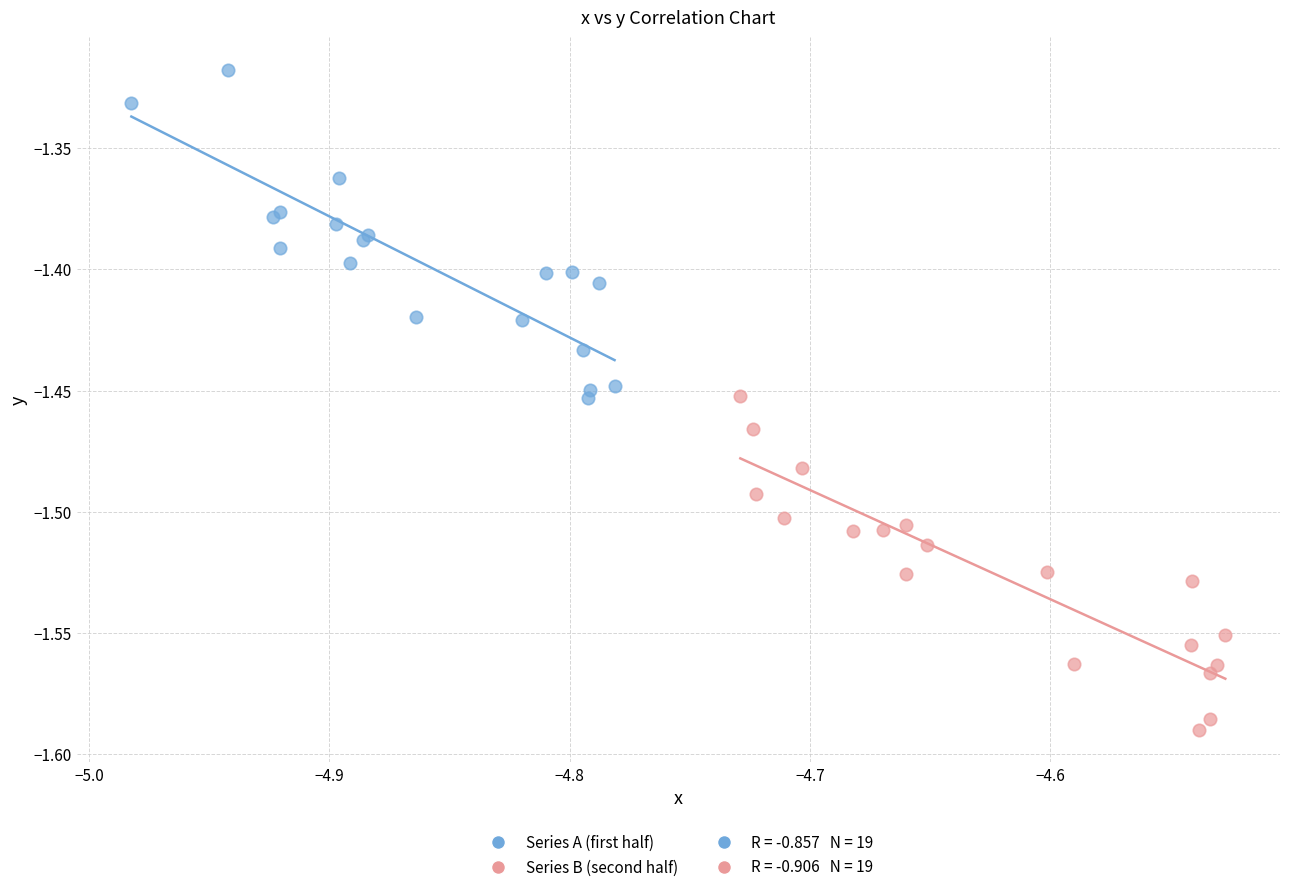

Which series contains the lowest Y value?

Series B (second half)